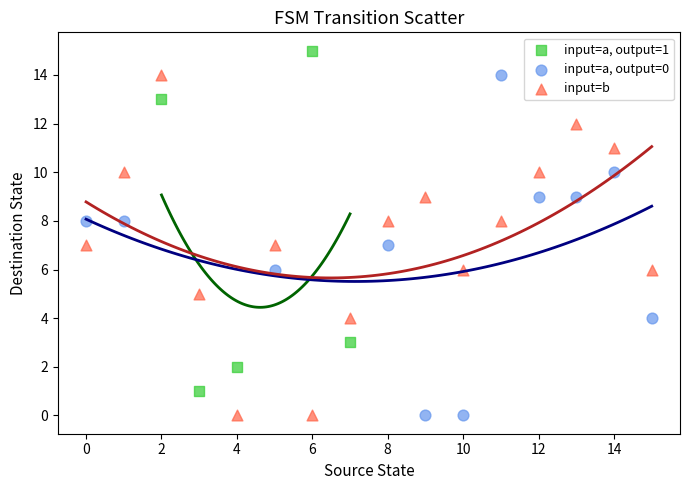

What are all the series names shown in the legend?

input=a, output=1, input=a, output=0, input=b